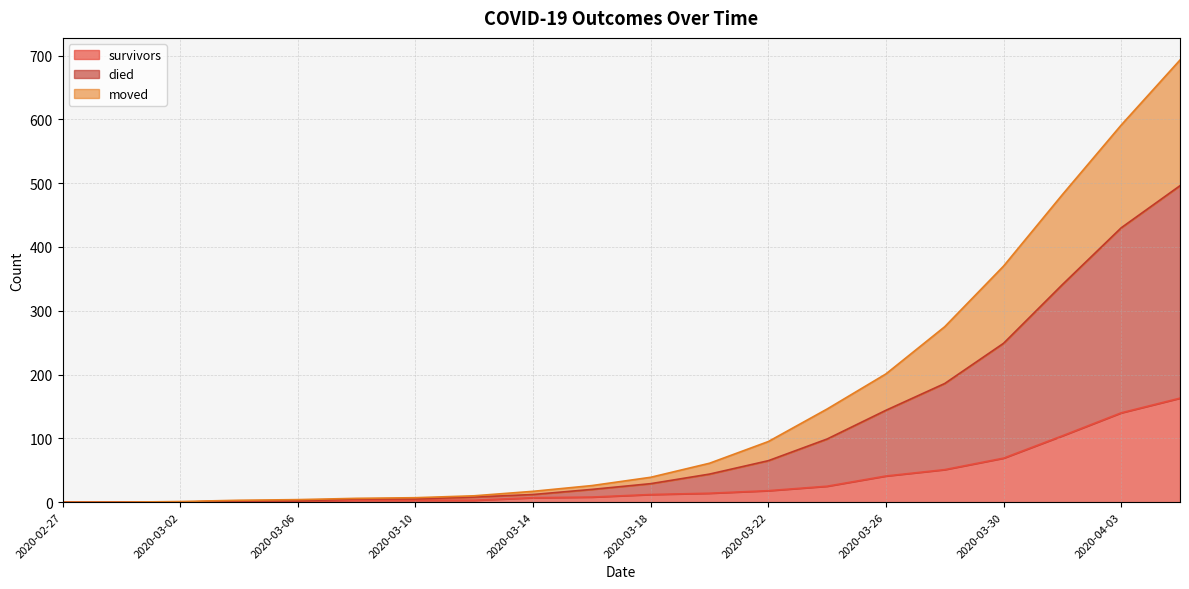

Which series changed the most between 2020-03-20 and 2020-04-05?

died